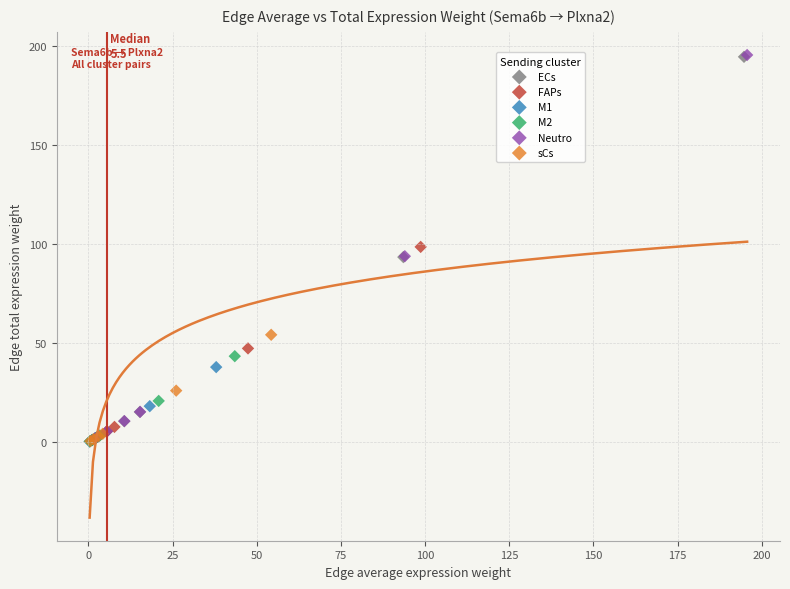

What are all the series names shown in the legend?

ECs, FAPs, M1, M2, Neutro, sCs